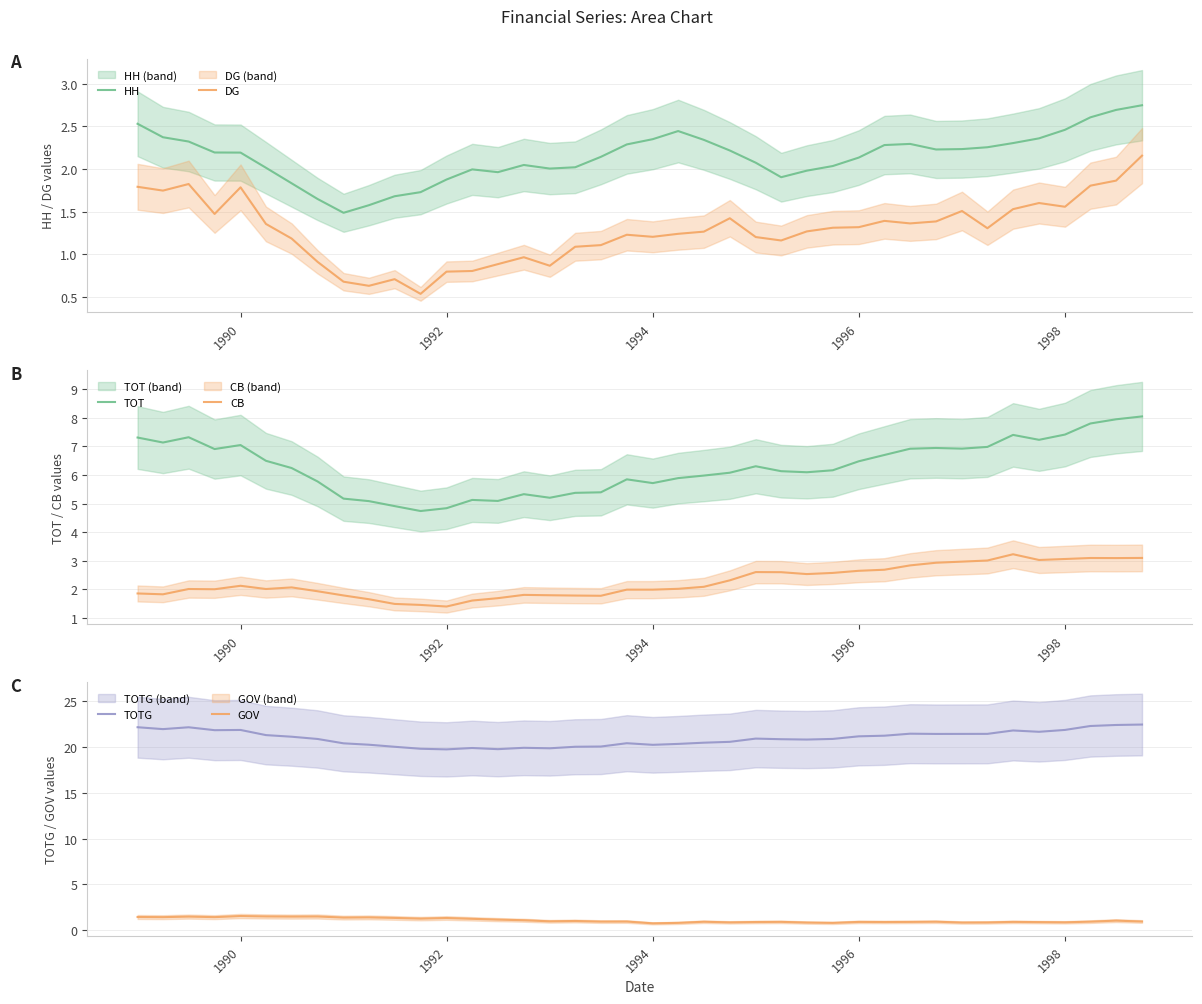

True or false: HH and DG intersect in this chart.

False